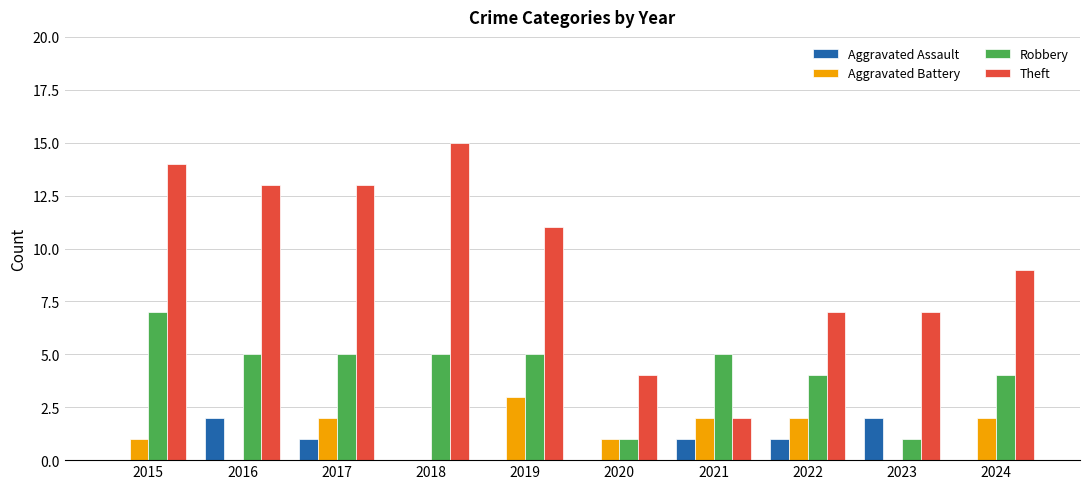

How many groups of bars are there?

10